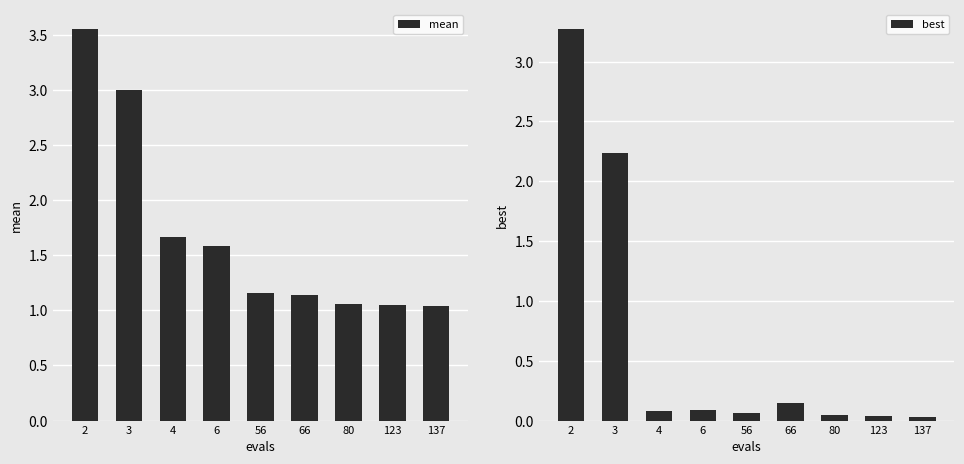

What are all the series names shown in the legend?

mean, best